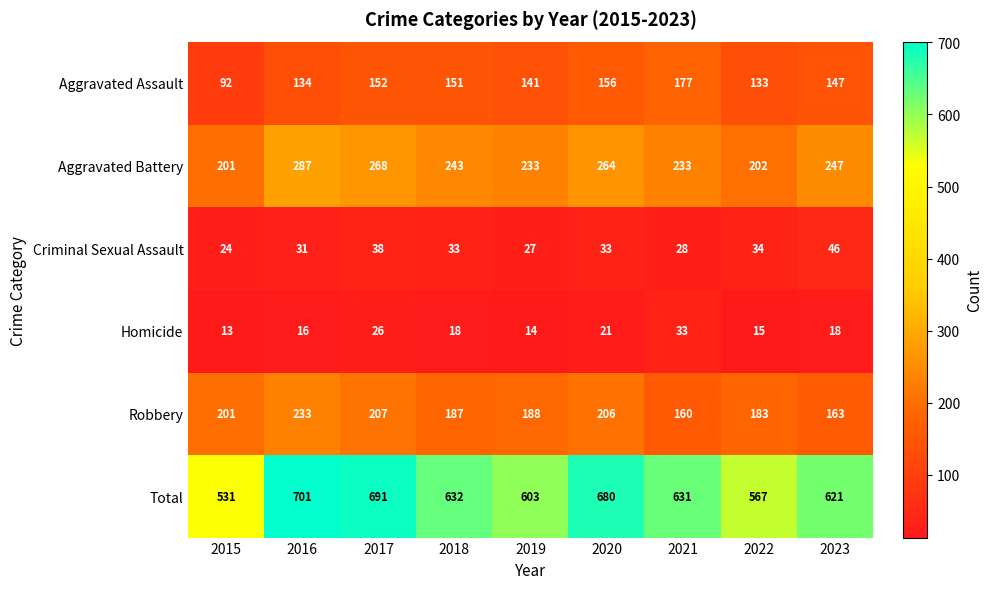

What is the average value of the Aggravated Battery series?

242